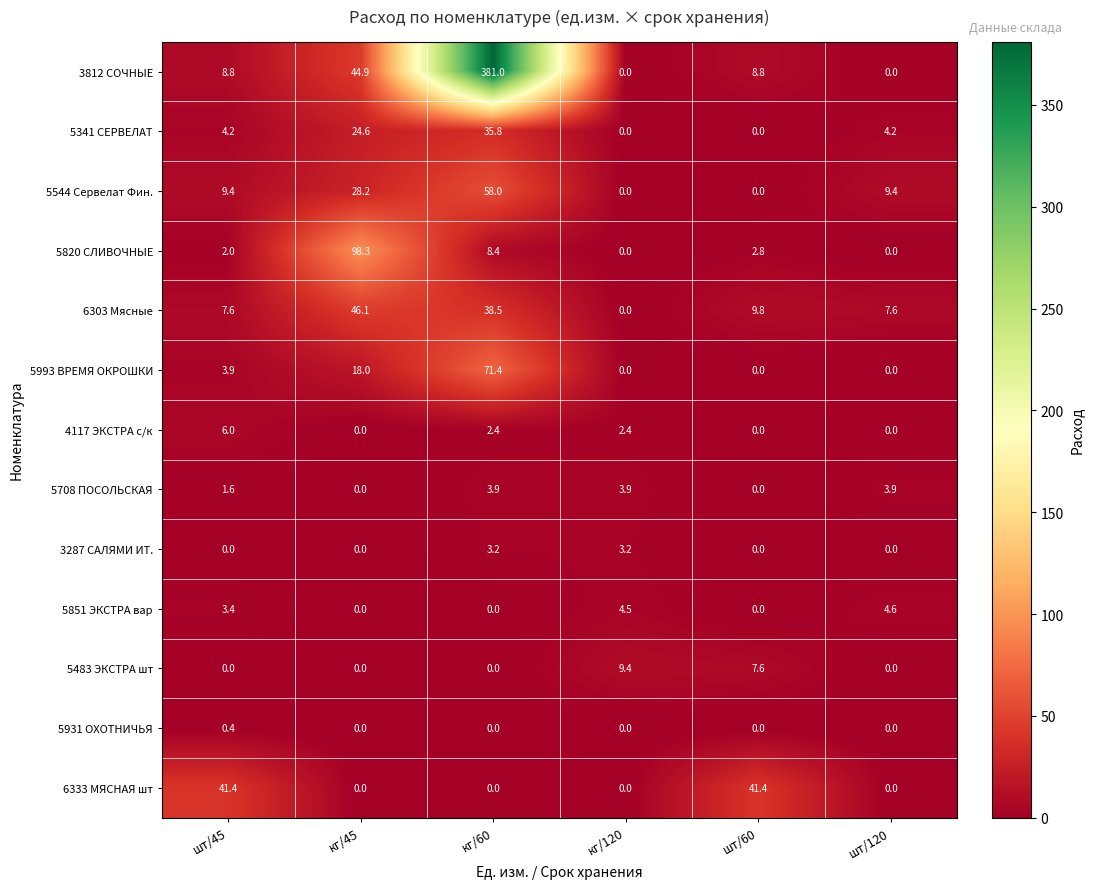

Which category has the highest value across all series?

кг/60